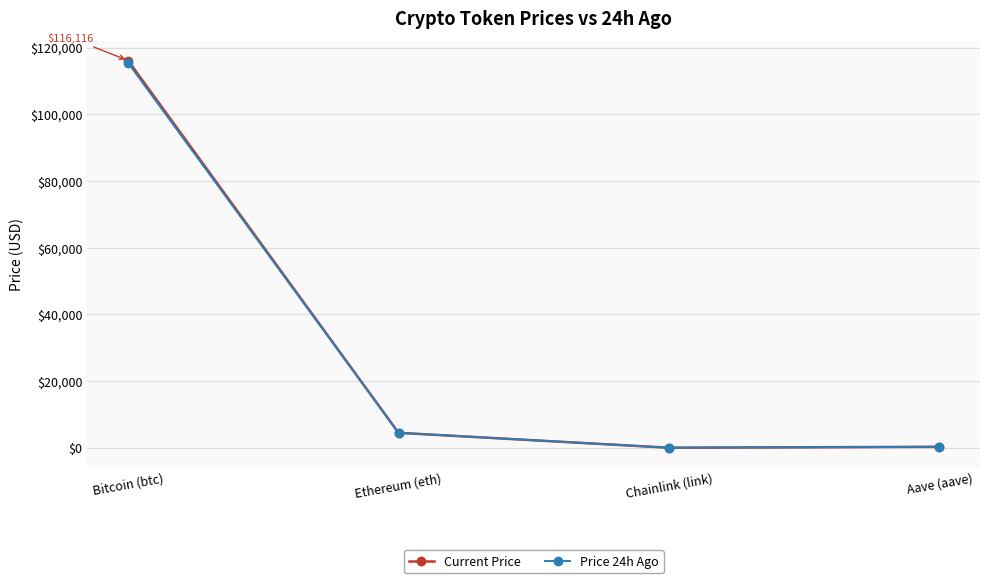

What is the highest value of the Price 24h Ago series?

115432.0